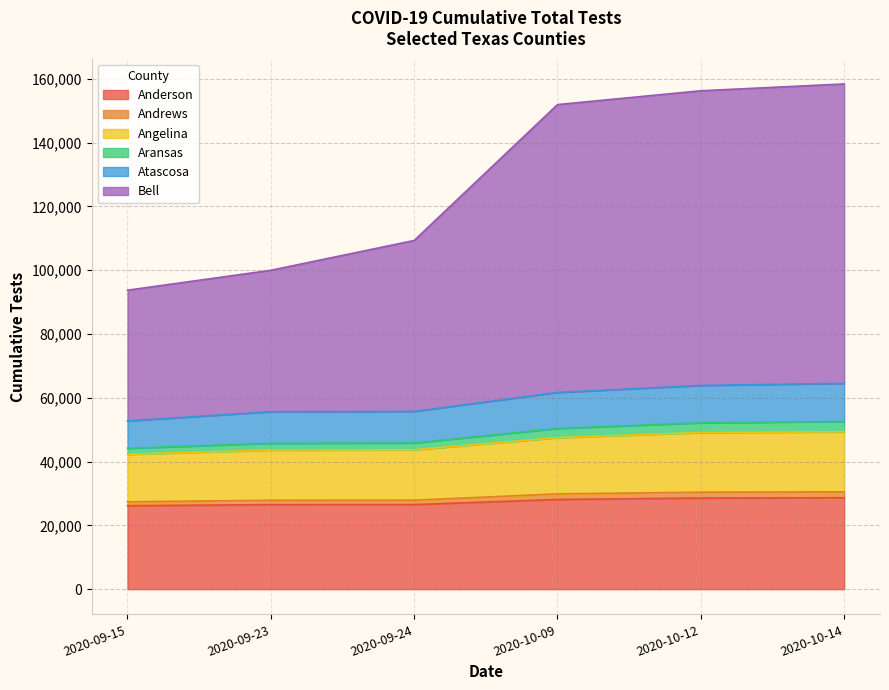

What is the maximum value for Anderson?

28641